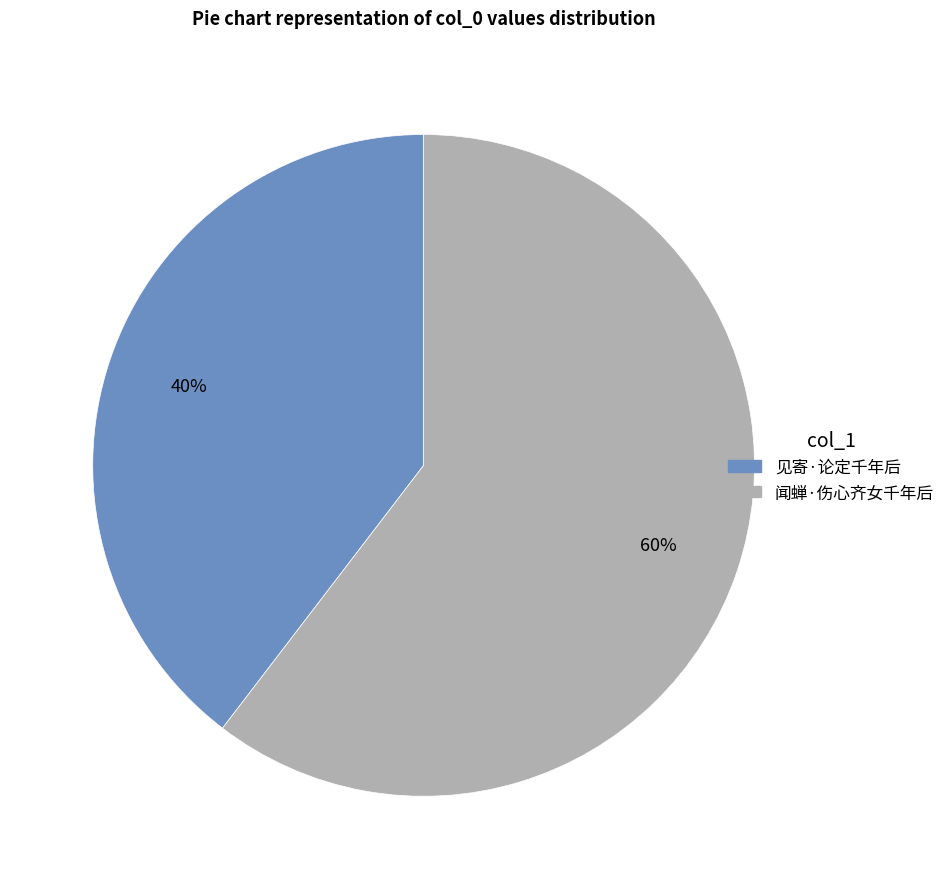

To the nearest percent, what portion does 闻蝉·伤心齐女千年后 represent?

60%